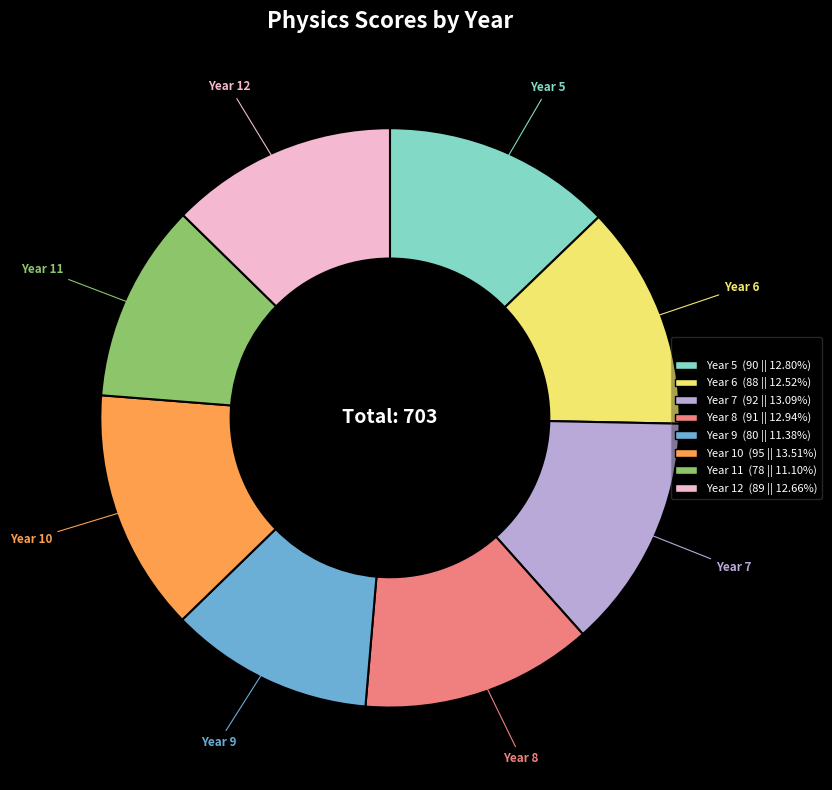

What is the ratio of the value at Year 11 to the value at Year 10?

0.8